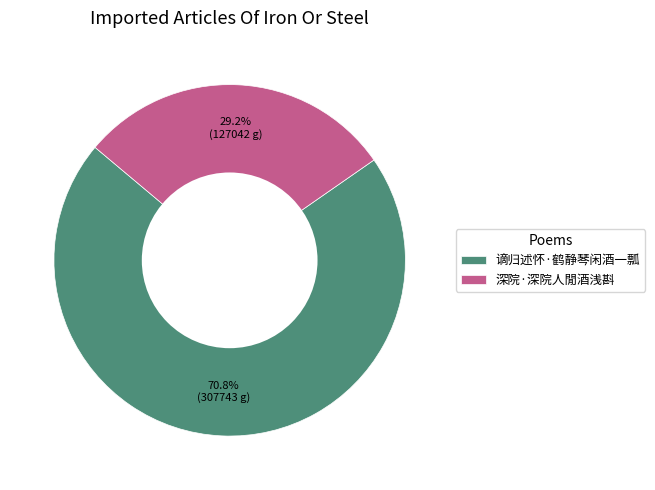

Which slice is the smallest?

深院·深院人閒酒浅斟